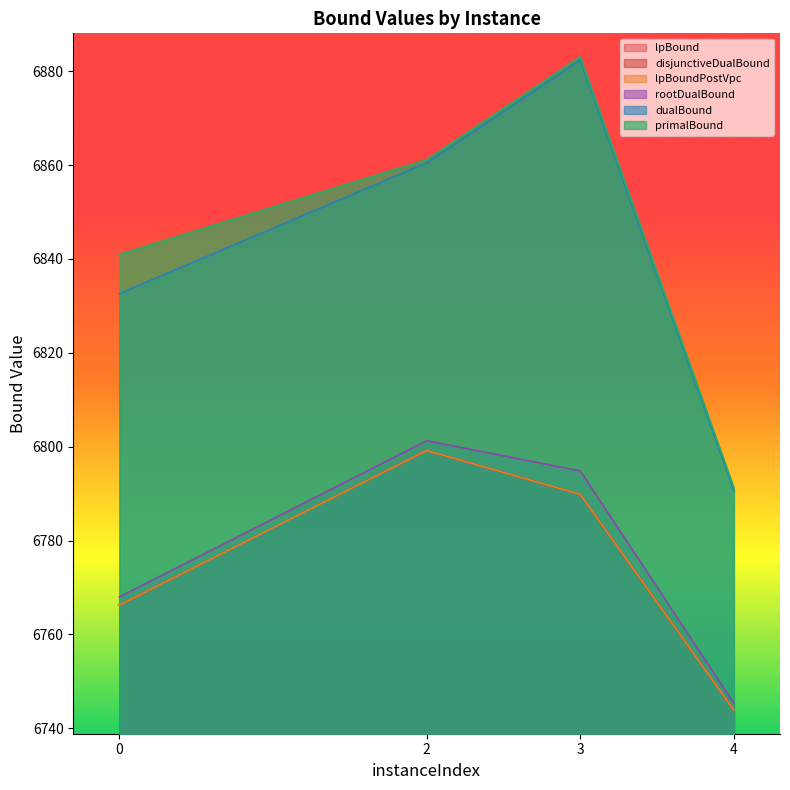

What is the difference between the maximum and minimum values in the lpBound series?

55.3